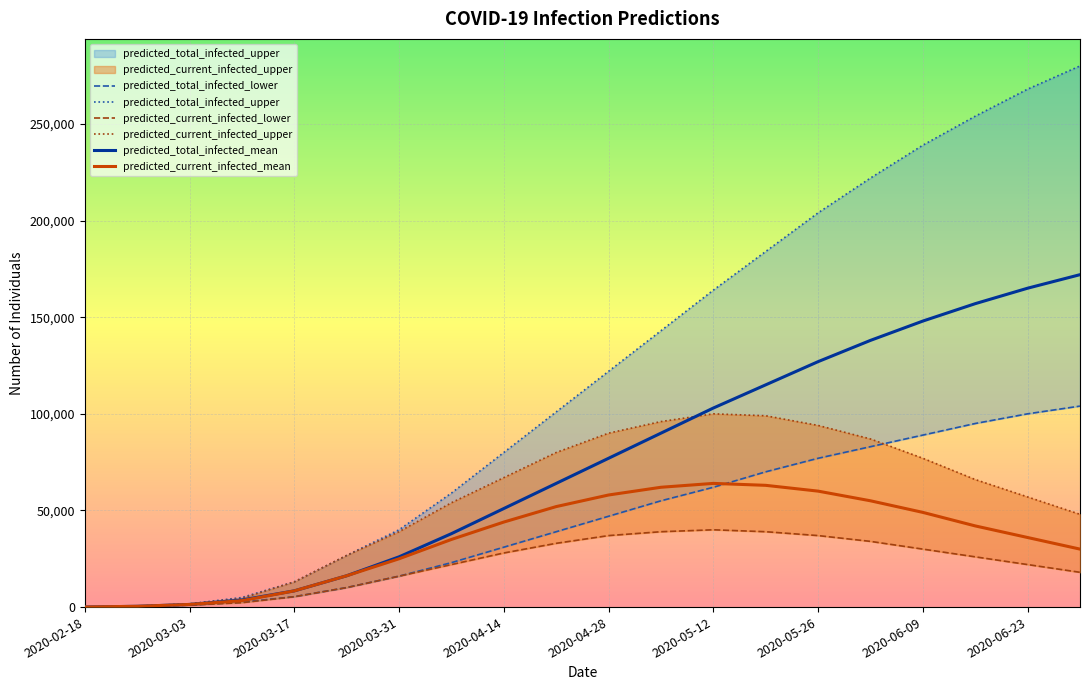

How many lines are shown in the chart?

6